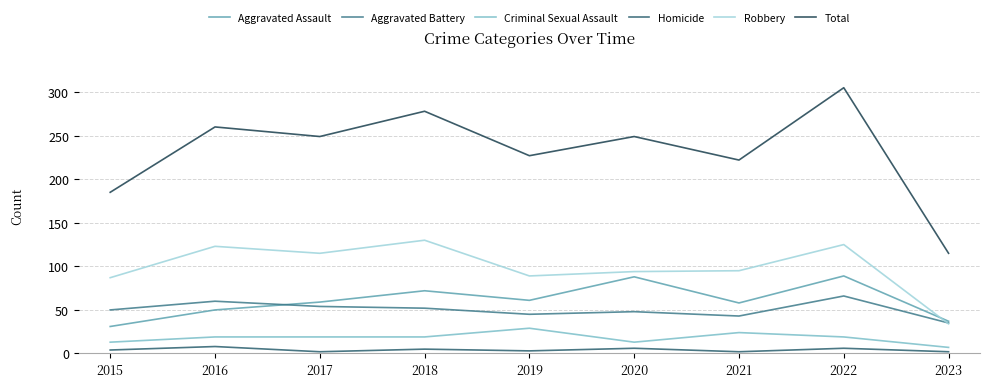

What is the lowest value of the Criminal Sexual Assault series?

7